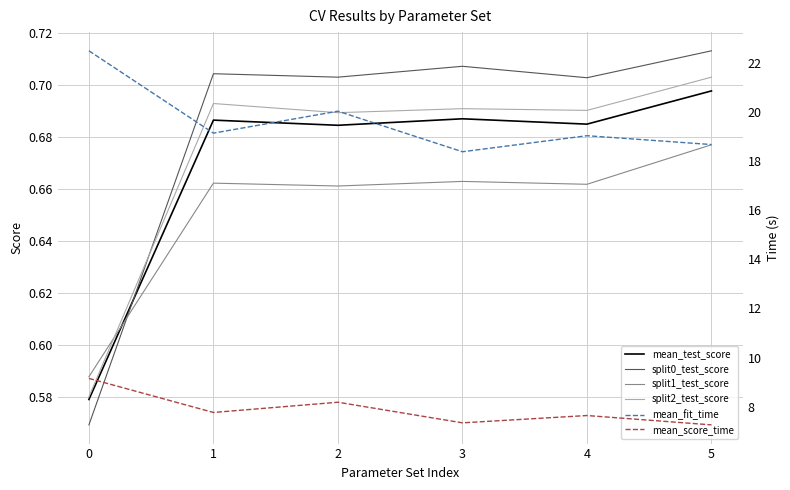

At which category does split1_test_score reach its first local valley?

2